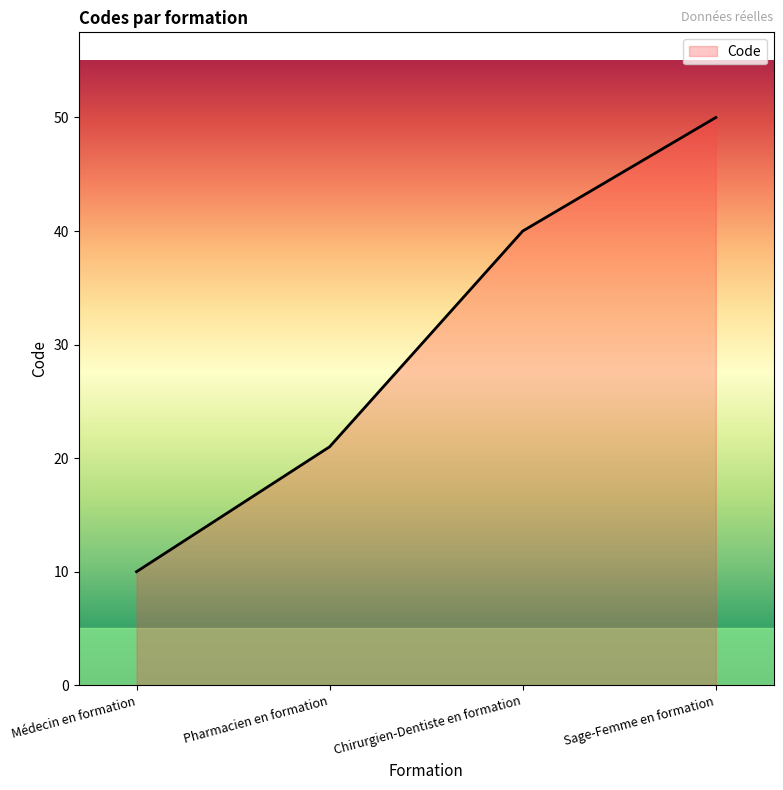

Between Pharmacien en formation and Sage-Femme en formation, which is larger?

Sage-Femme en formation